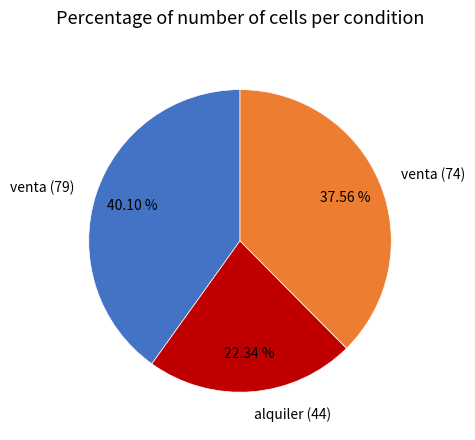

Combined, do venta (74) and alquiler (44) account for over 50%?

Yes